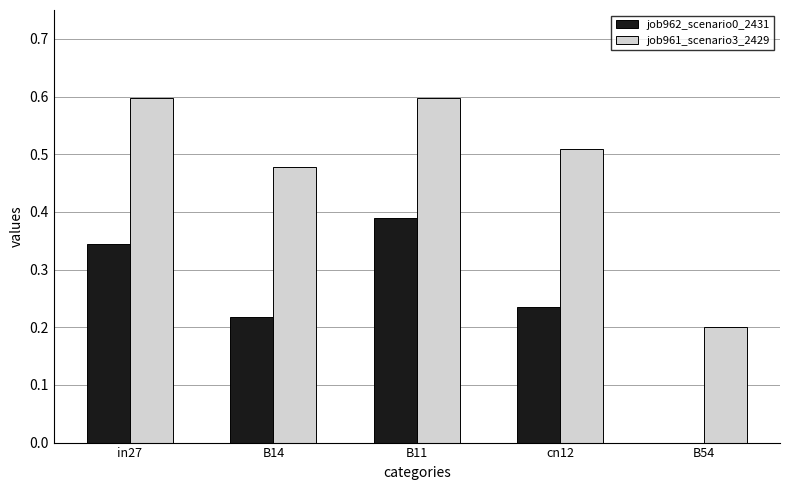

What are all the series names shown in the legend?

job962_scenario0_2431, job961_scenario3_2429